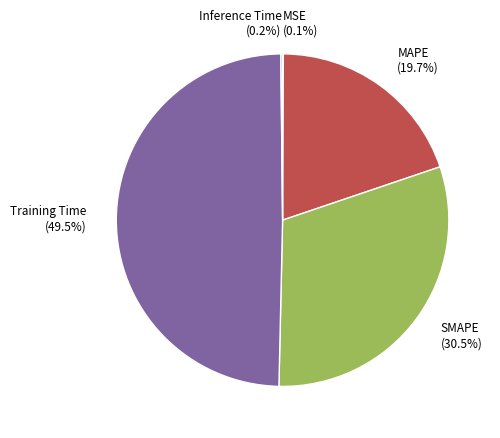

Approximately how many times larger is the value at MAPE (19.7%) compared to SMAPE (30.5%)?

0.6